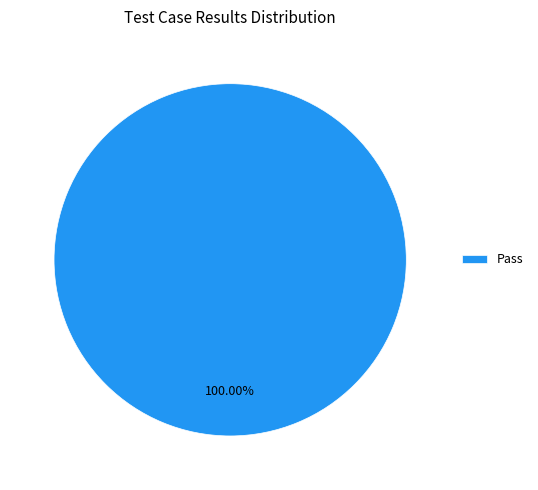

Does any single category account for the majority?

Yes